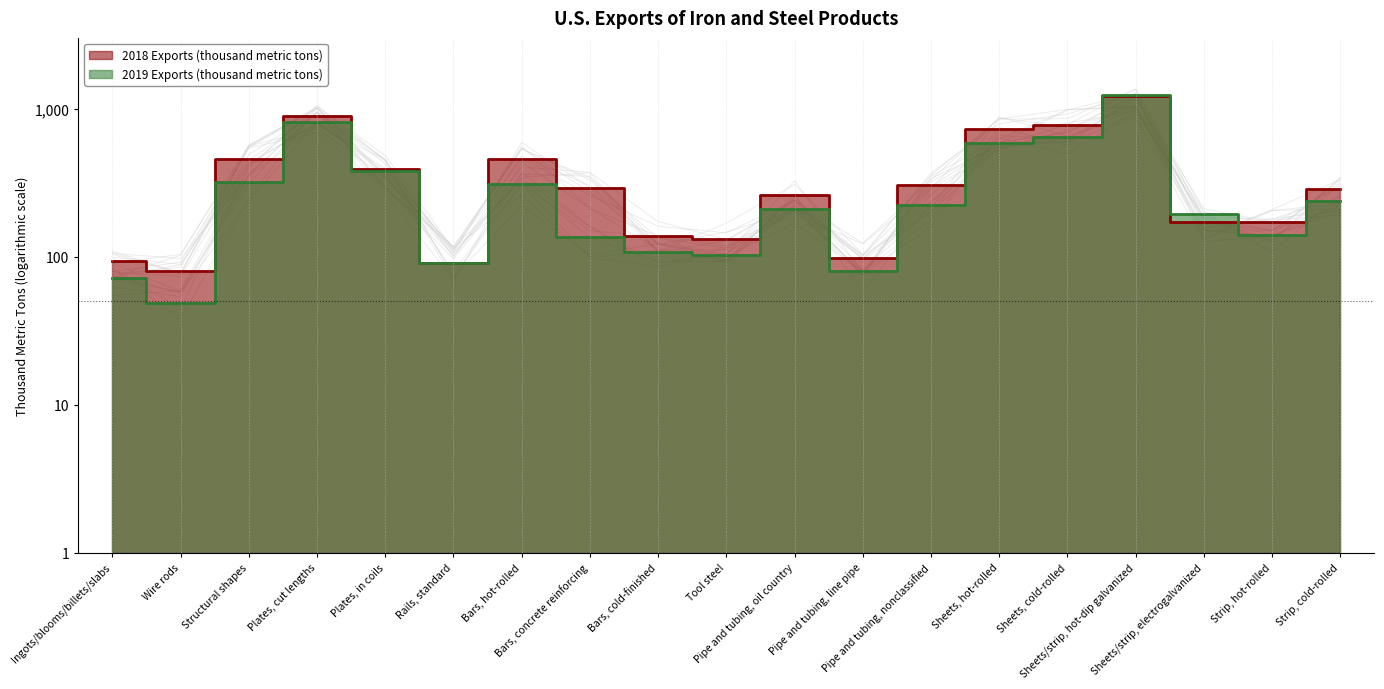

How many series are shown in this chart?

2